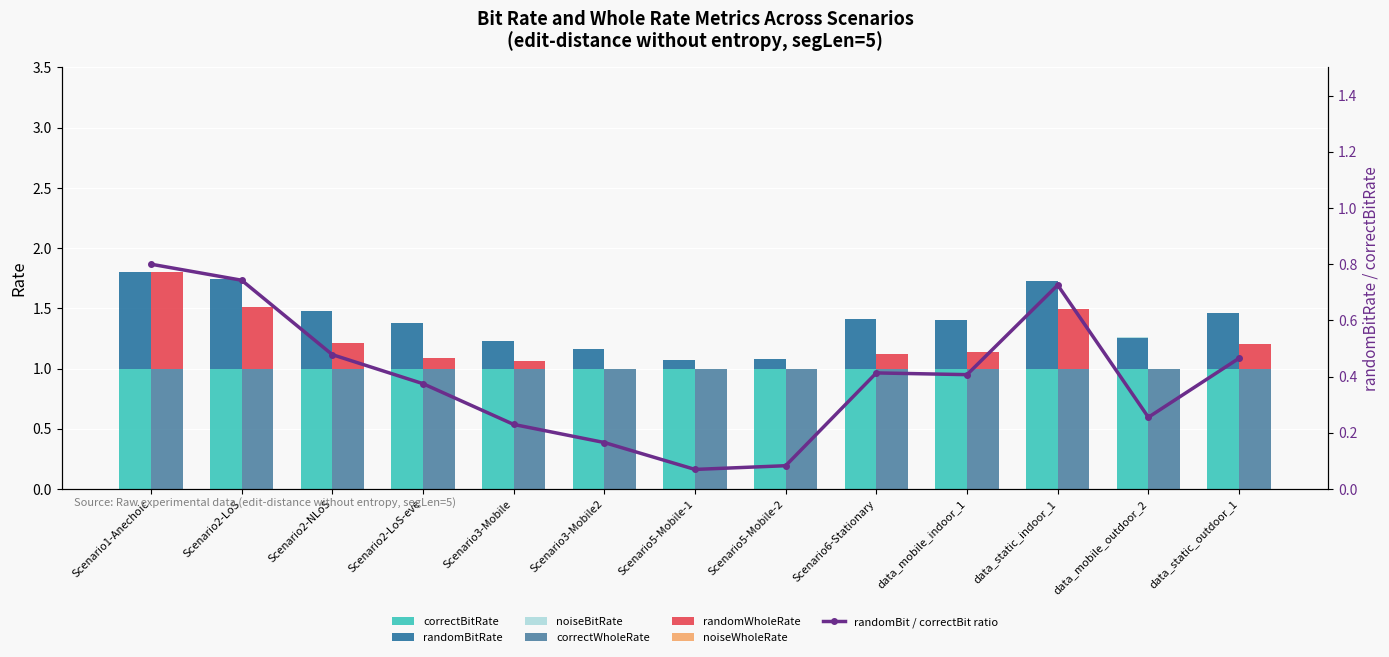

Reading right to left, extract all data points from this chart.

correctBitRate: 1.0	1.0	1.0	1.0	1.0	1.0	1.0	1.0	1.0	1.0	1.0	1.0	1.0
randomBitRate: 0.5	0.3	0.7	0.4	0.4	0.1	0.1	0.2	0.2	0.4	0.5	0.7	0.8
noiseBitRate: 0.0	0.0	0.0	0.0	0.0	0.0	0.0	0.0	0.0	0.0	0.0	0.0	0.0
correctWholeRate: 1.0	1.0	1.0	1.0	1.0	1.0	1.0	1.0	1.0	1.0	1.0	1.0	1.0
randomWholeRate: 0.2	0.0	0.5	0.1	0.1	0.0	0.0	0.0	0.1	0.1	0.2	0.5	0.8